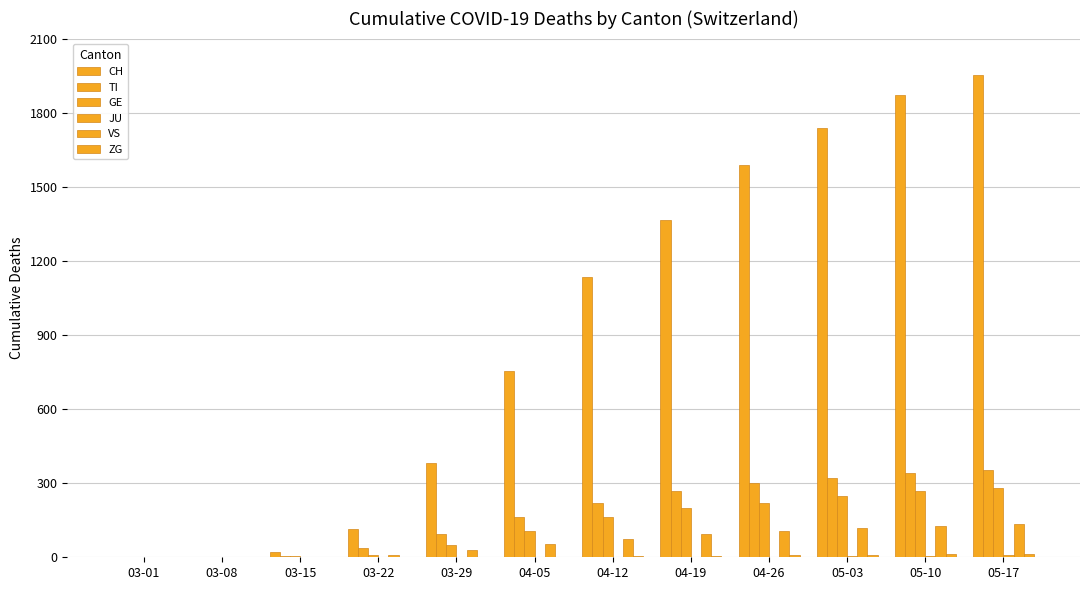

Are the bars grouped side by side (vs. stacked)?

Yes